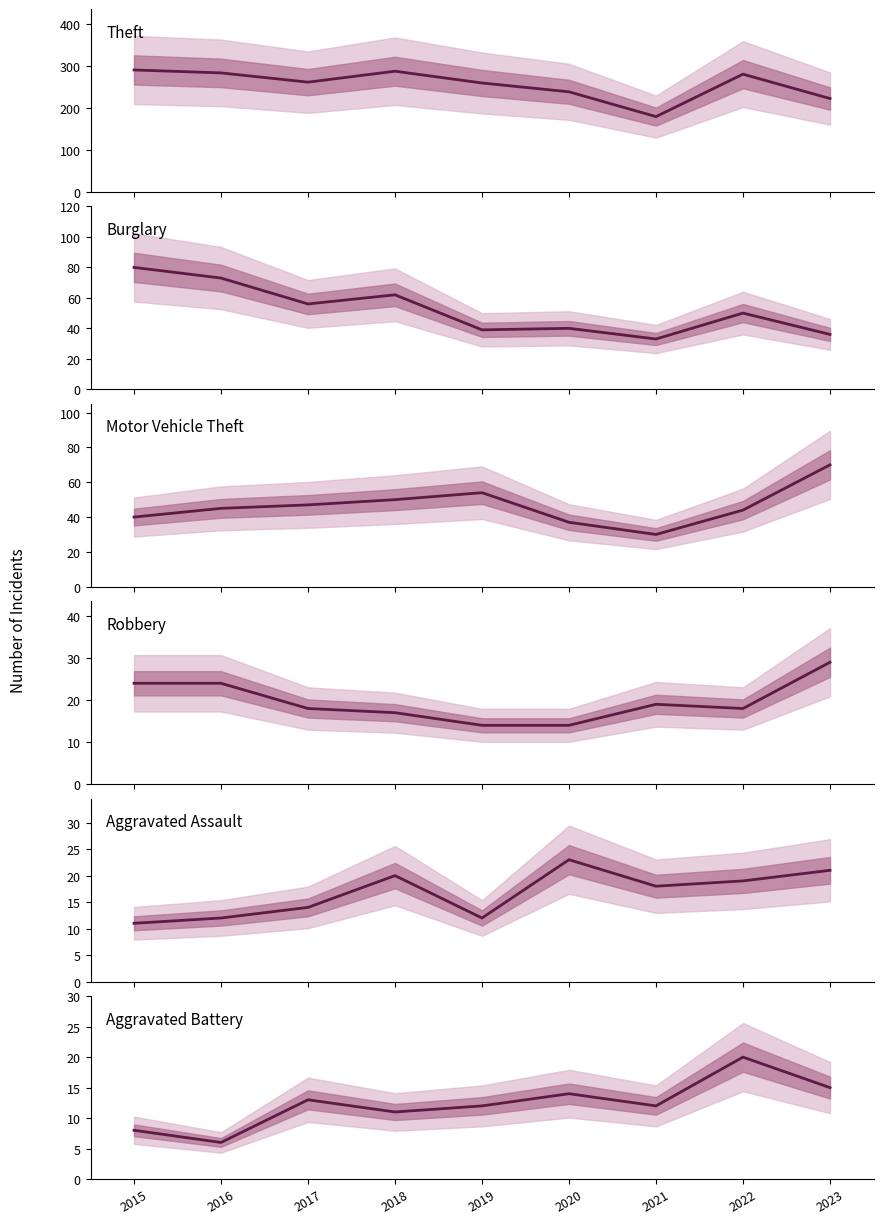

True or false: Motor Vehicle Theft and Aggravated Assault intersect in this chart.

False